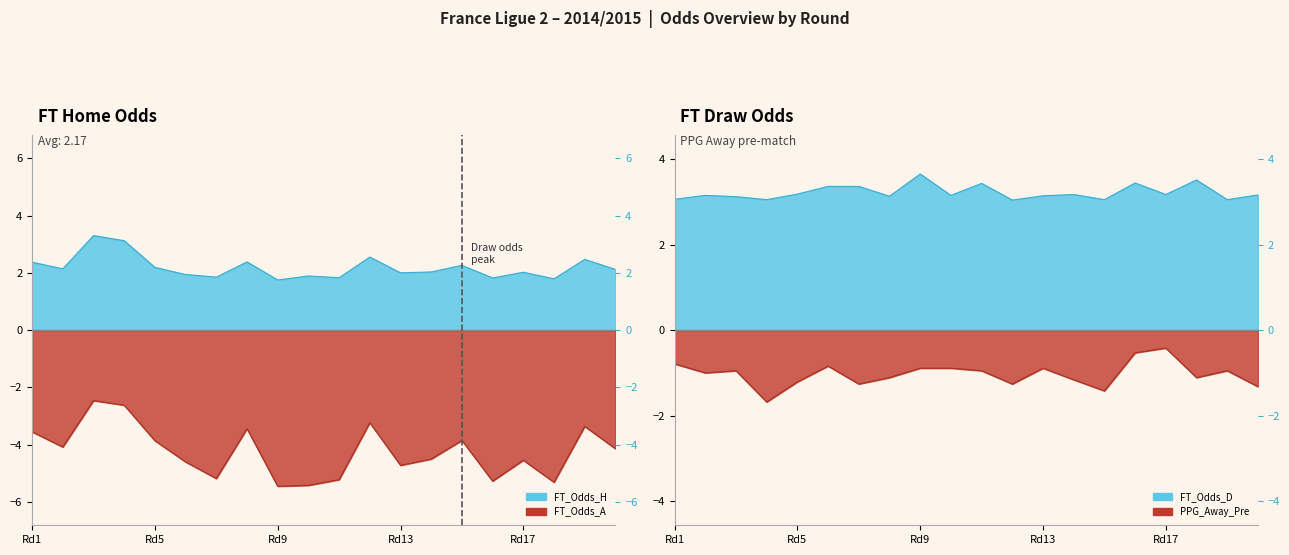

At how many categories does at least one series exceed -4?

20